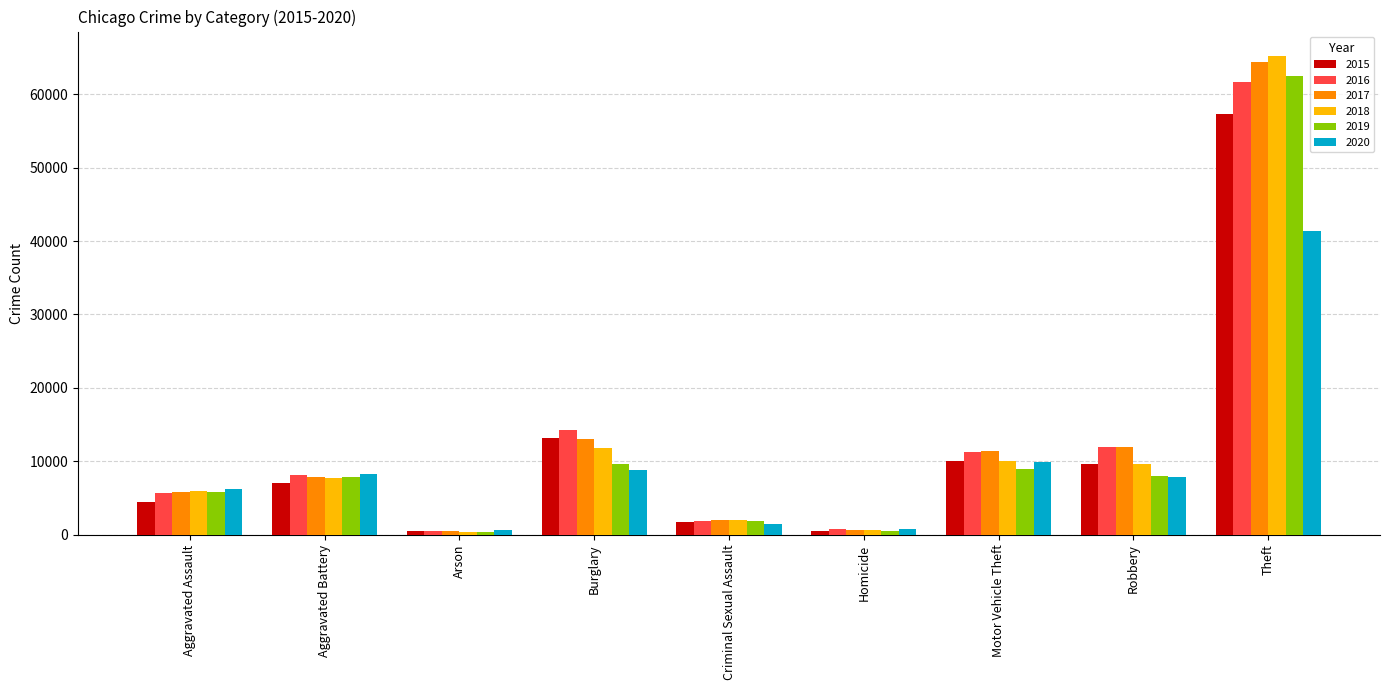

Is the value of 2015 at Aggravated Assault greater than the value of 2020 at Aggravated Battery?

No